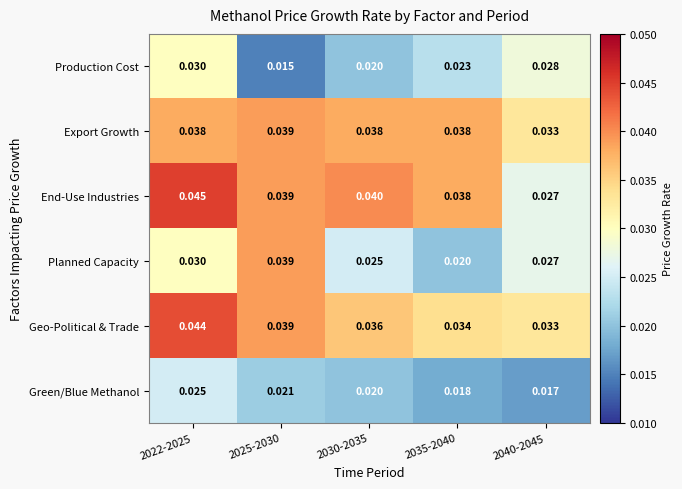

Which series changed the most between 2022-2025 and 2030-2035?

Production Cost